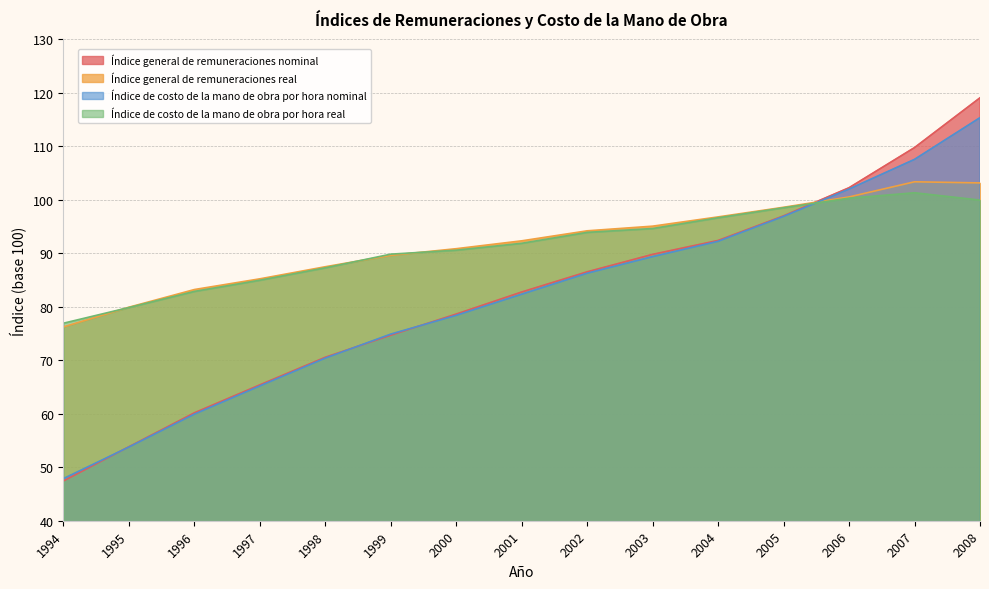

What is the average value of the Índice de costo de la mano de obra por hora real series?

91.3